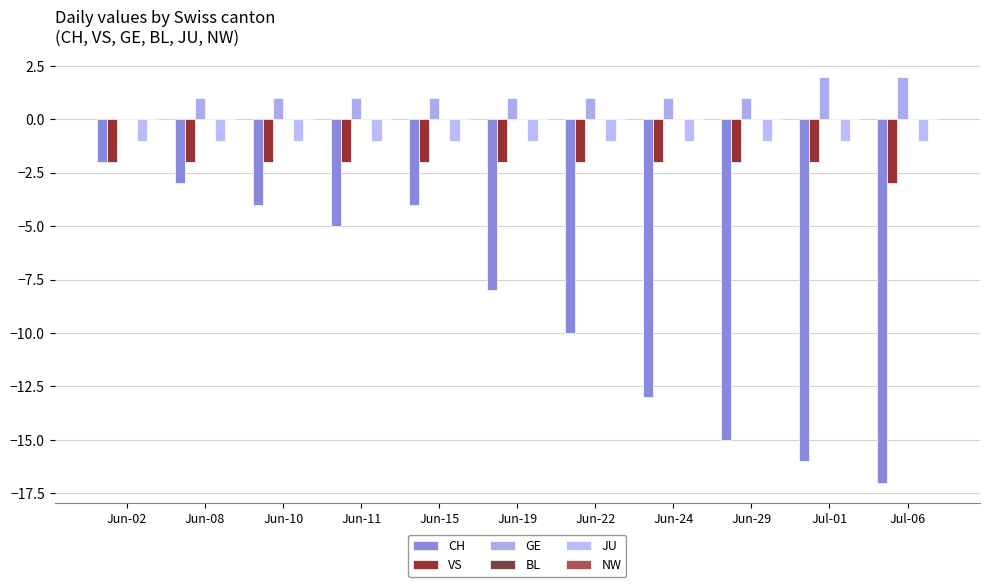

Which series changed the most between Jun-22 and Jul-06?

CH